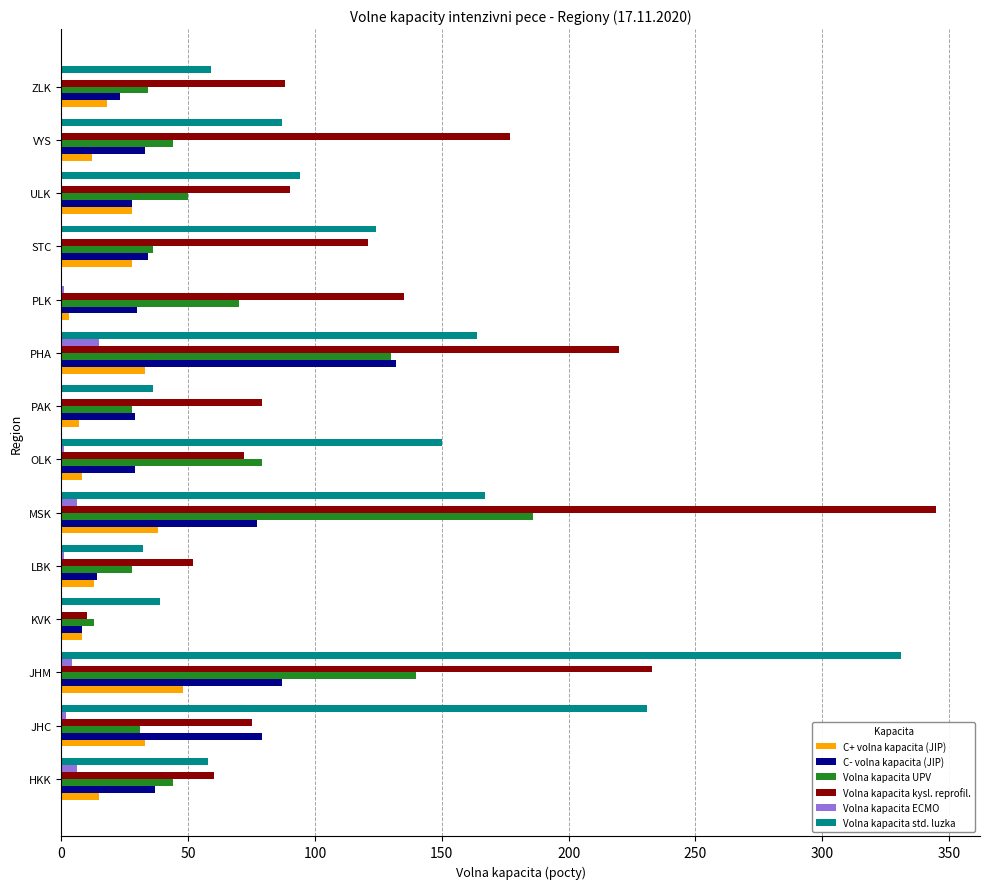

How many data points does each series have?

14